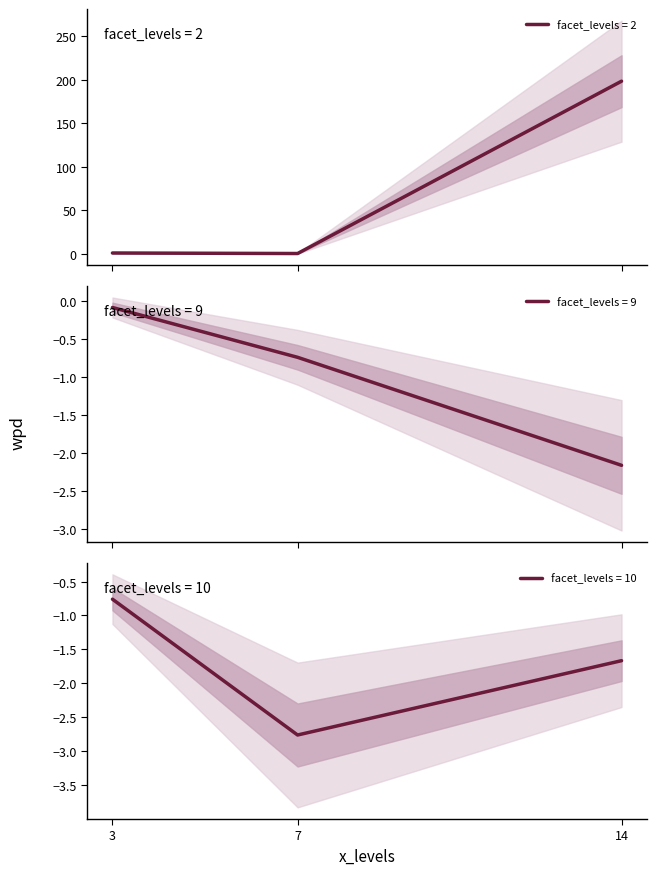

What is the maximum value shown in the chart?

198.3